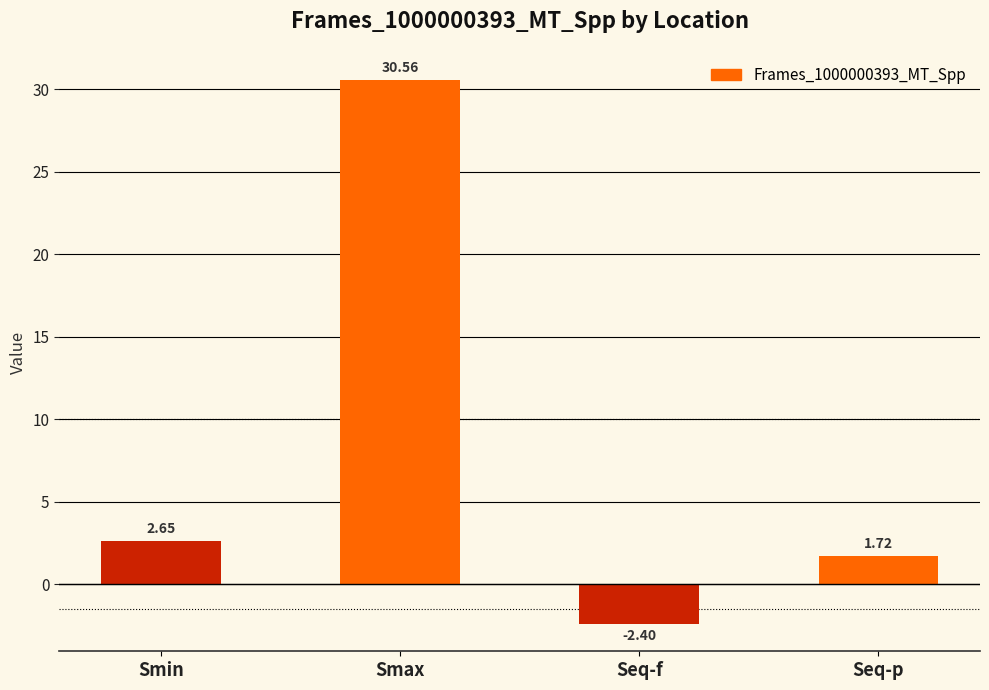

How many values are below 2?

2